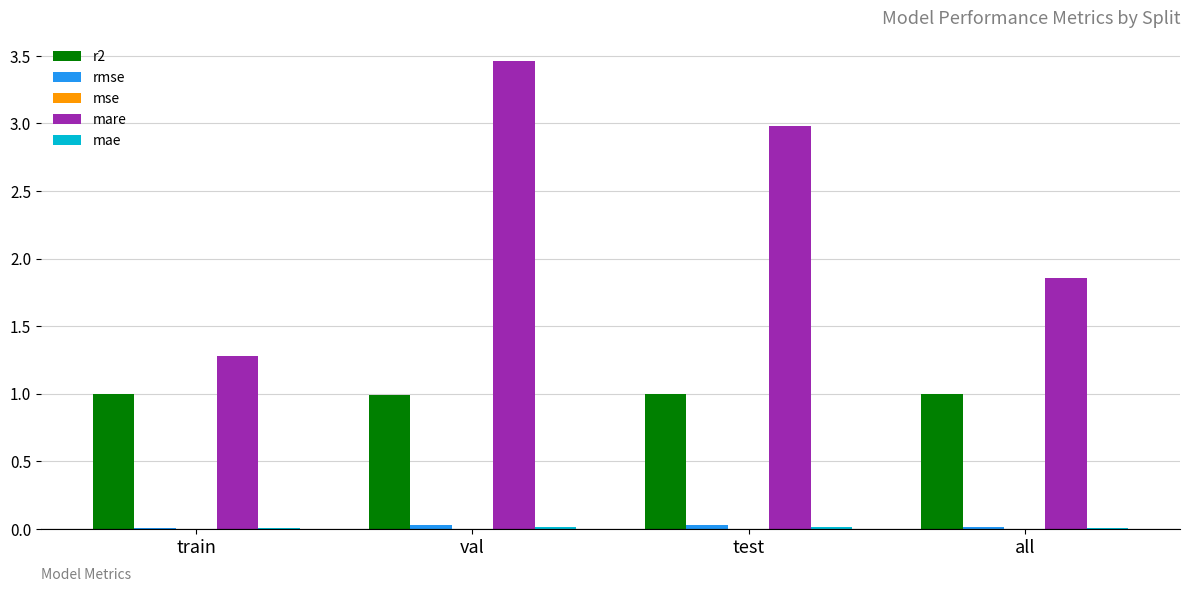

At which category is the sum across all series the highest?

val